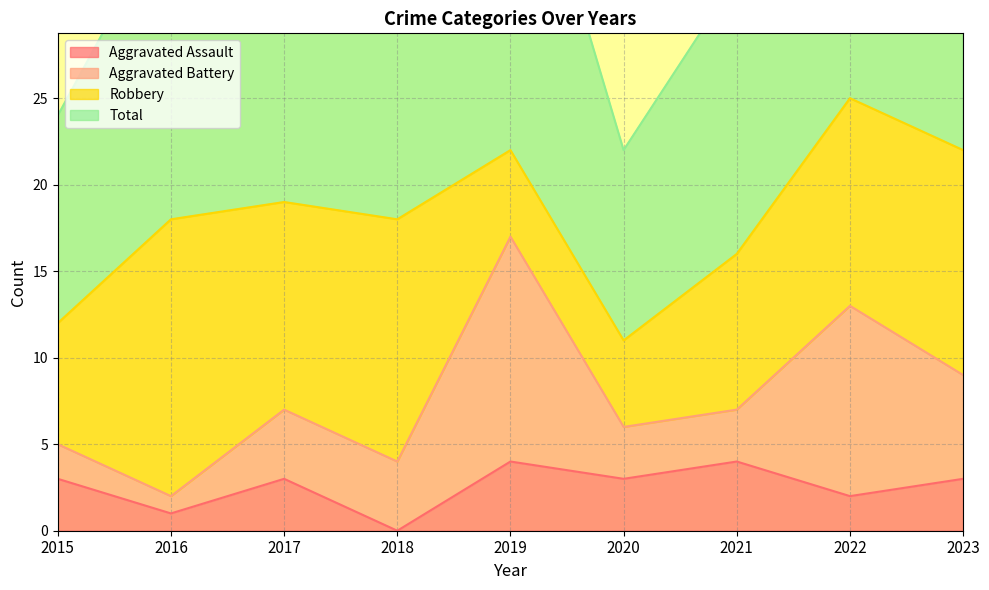

What value does the Total series have at 2016, to the nearest 5?

35